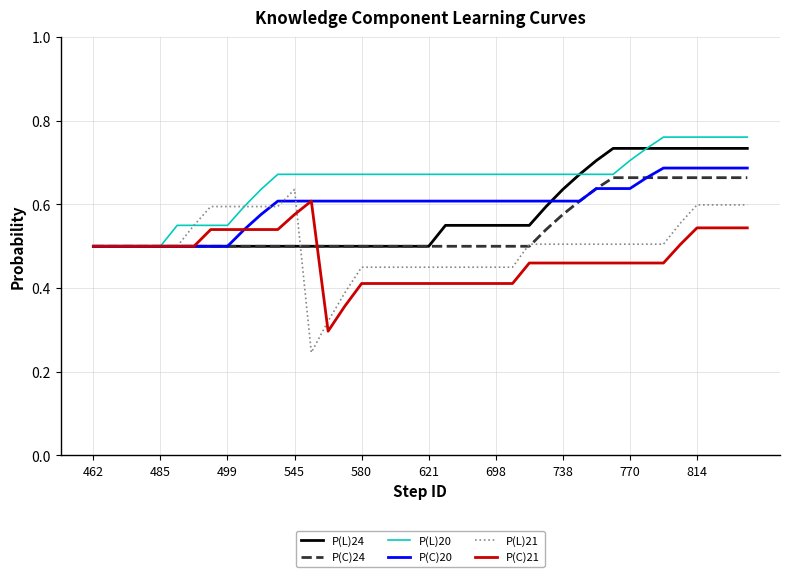

Which series has the largest range (max minus min)?

P(L)21